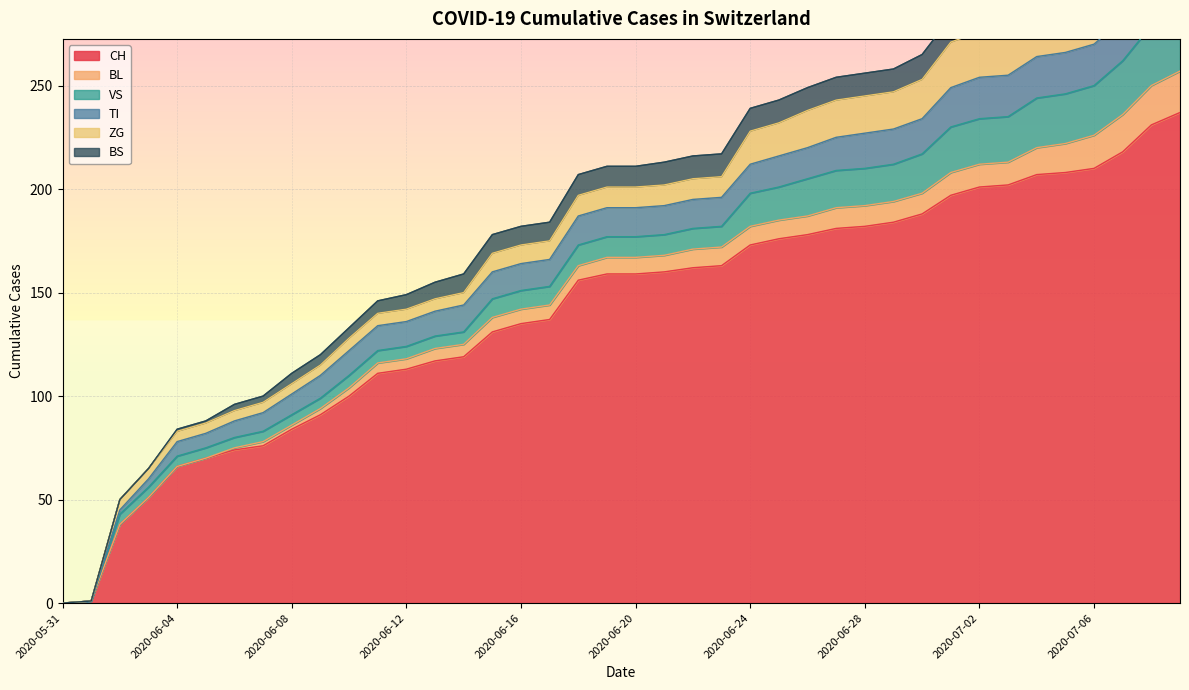

Between 2020-06-06 and 2020-06-30, which series saw the biggest shift?

CH